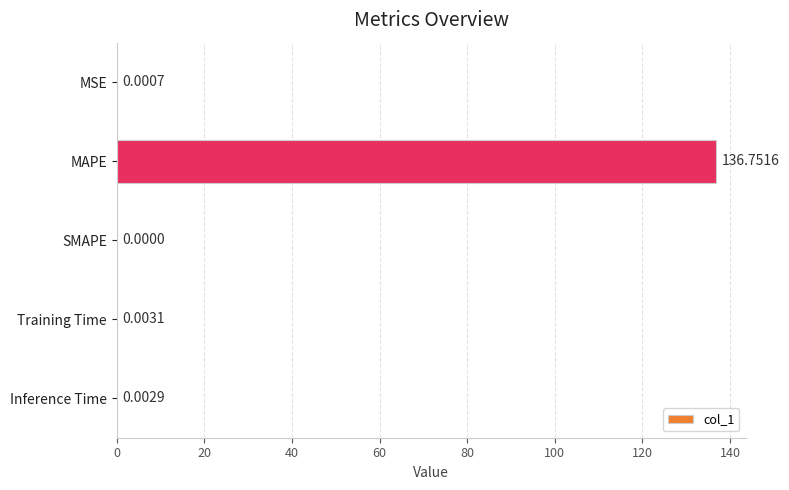

What is the sum of all values?

136.8